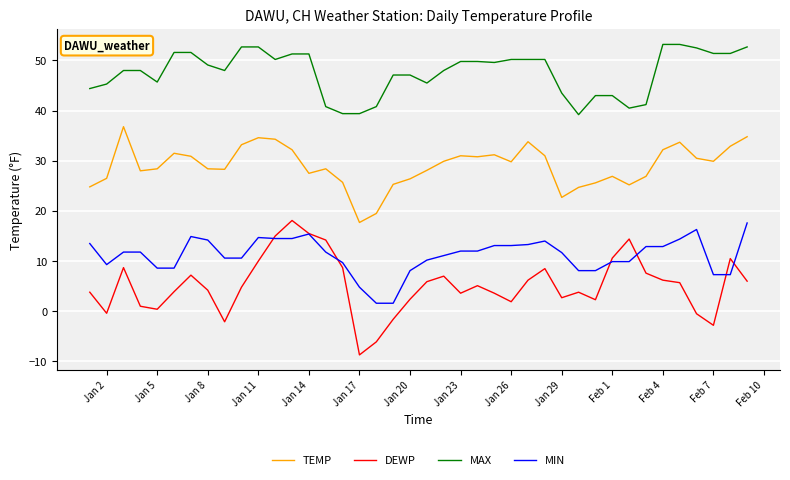

Which series has the largest range (max minus min)?

DEWP